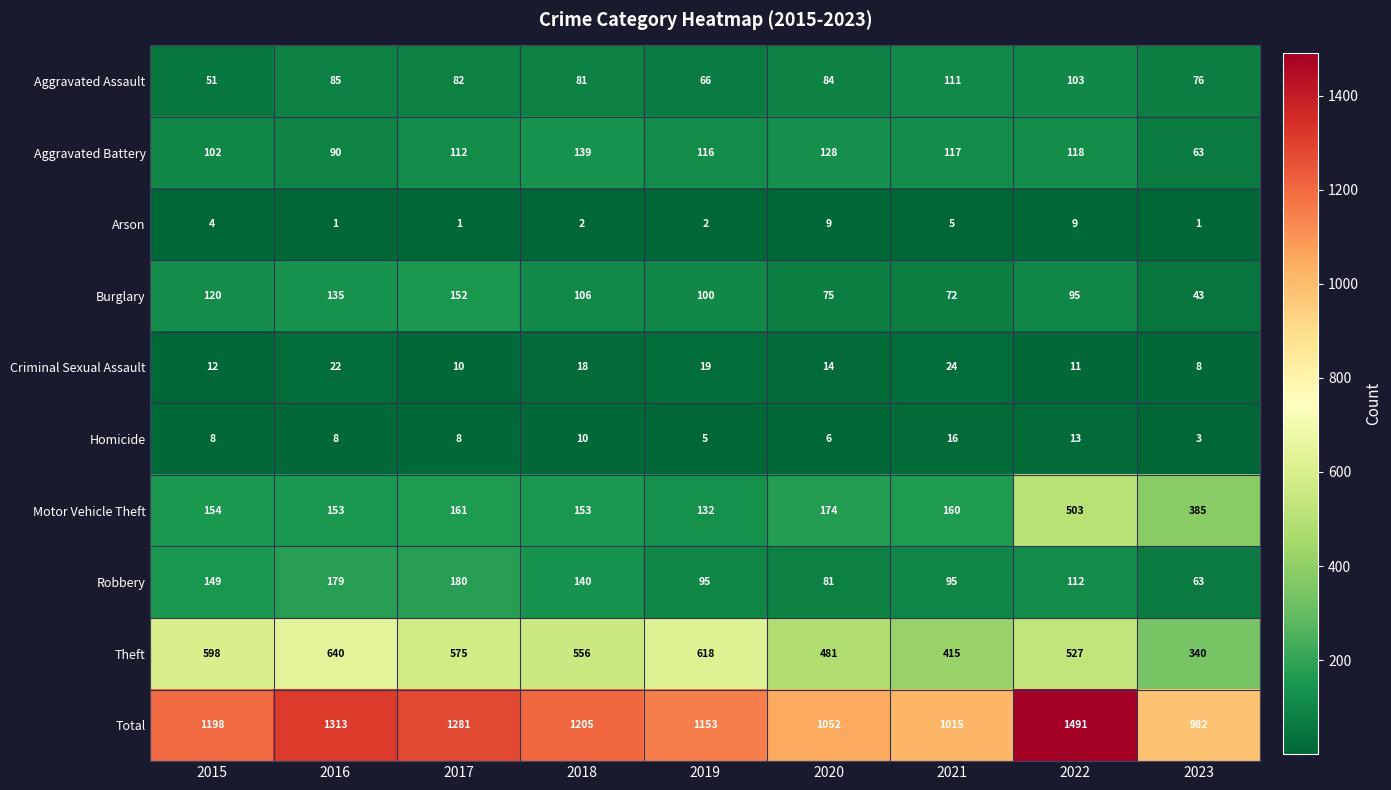

What is the difference between the maximum and second lowest values in the Homicide series?

11